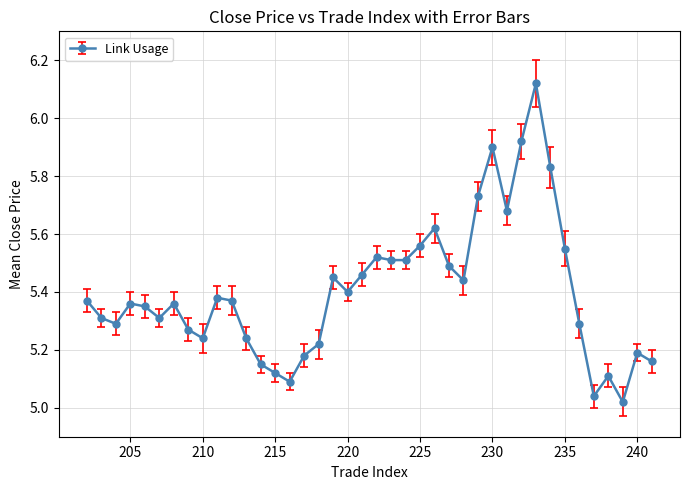

How many lines are shown in the chart?

1